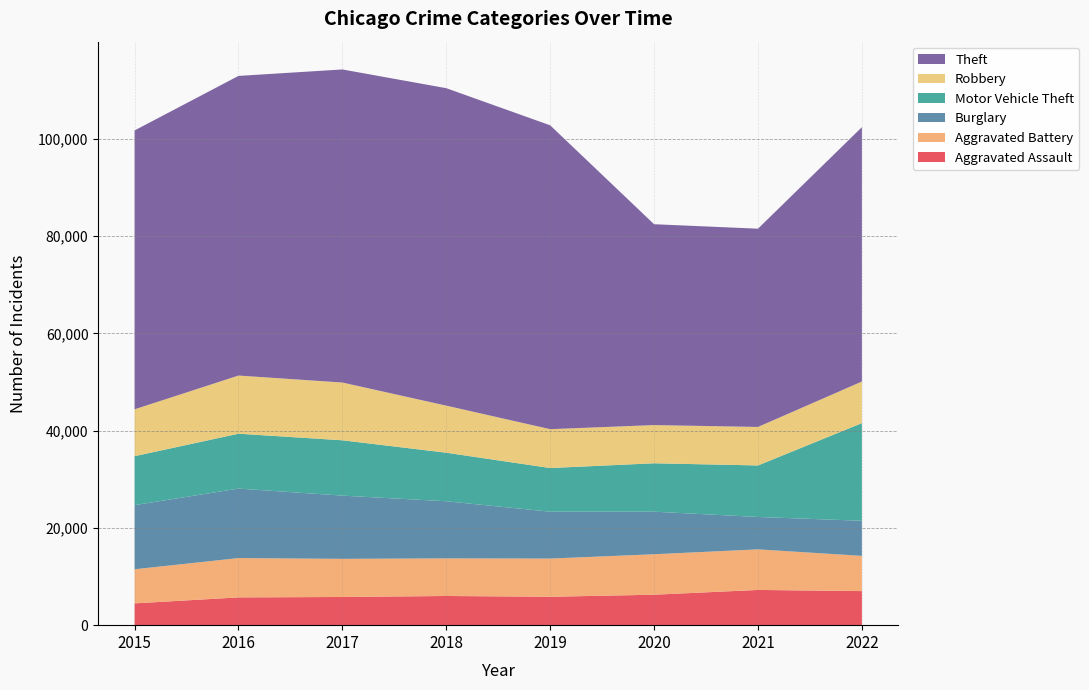

Reading left to right, extract all data points from this chart.

Aggravated Assault: 2015=4480	2016=5712	2017=5793	2018=6001	2019=5840	2020=6263	2021=7243	2022=7004
Aggravated Battery: 2015=7018	2016=8085	2017=7845	2018=7735	2019=7857	2020=8319	2021=8347	2022=7247
Burglary: 2015=13184	2016=14289	2017=13001	2018=11746	2019=9639	2020=8756	2021=6658	2022=7220
Motor Vehicle Theft: 2015=10068	2016=11286	2017=11380	2018=9983	2019=8977	2020=9952	2021=10595	2022=20078
Robbery: 2015=9638	2016=11960	2017=11880	2018=9679	2019=7994	2020=7856	2021=7920	2022=8553
Theft: 2015=57350	2016=61618	2017=64380	2018=65283	2019=62484	2020=41307	2021=40770	2022=52305